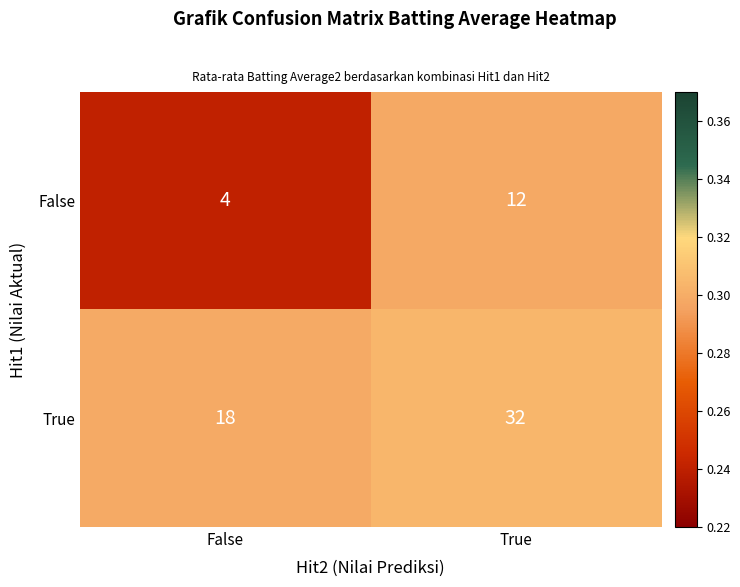

Which series changed the most between False and True?

True